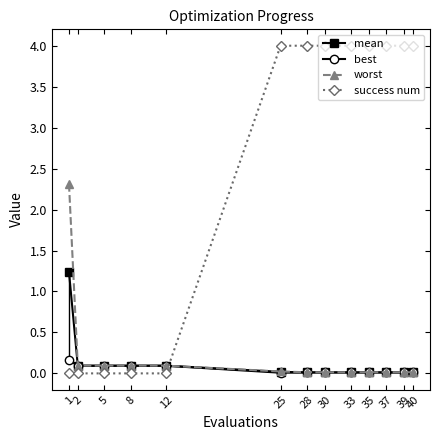

True or false: best has a value of 0.0 at 40.

True